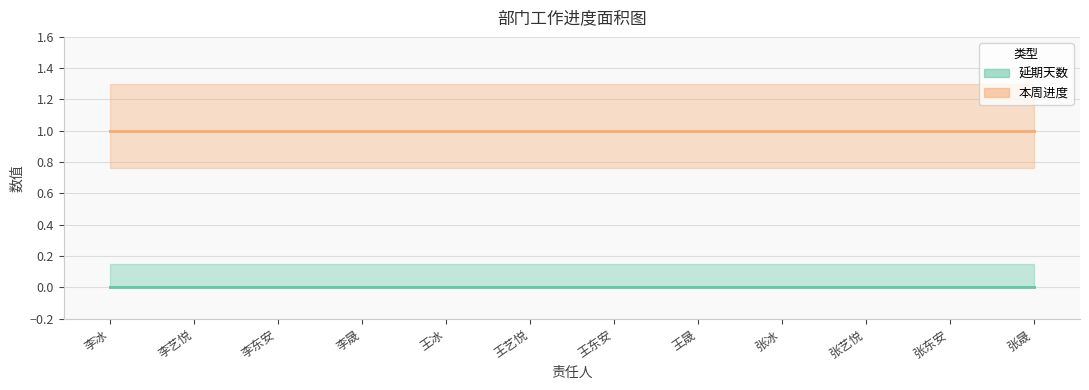

Reading right to left, what are all the values shown in this chart?

延期天数: 张晟=0	张东安=0	张艺悦=0	张冰=0	王晟=0	王东安=0	王艺悦=0	王冰=0	李晟=0	李东安=0	李艺悦=0	李冰=0
本周进度: 张晟=1	张东安=1	张艺悦=1	张冰=1	王晟=1	王东安=1	王艺悦=1	王冰=1	李晟=1	李东安=1	李艺悦=1	李冰=1